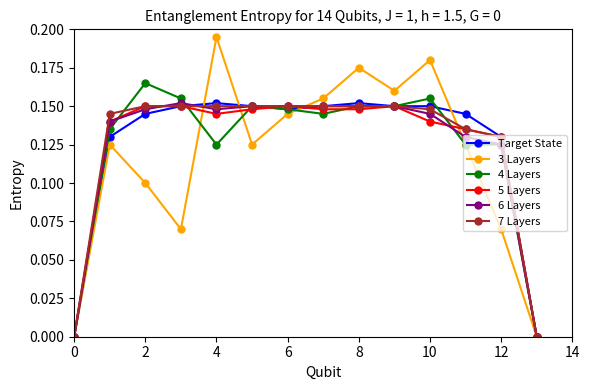

True or false: Target State has more than 0 interior local peaks.

True